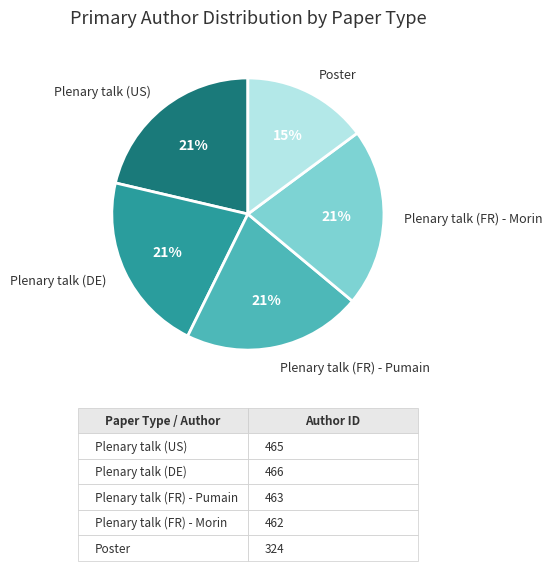

Is it true that Poster is 15% of the pie?

True